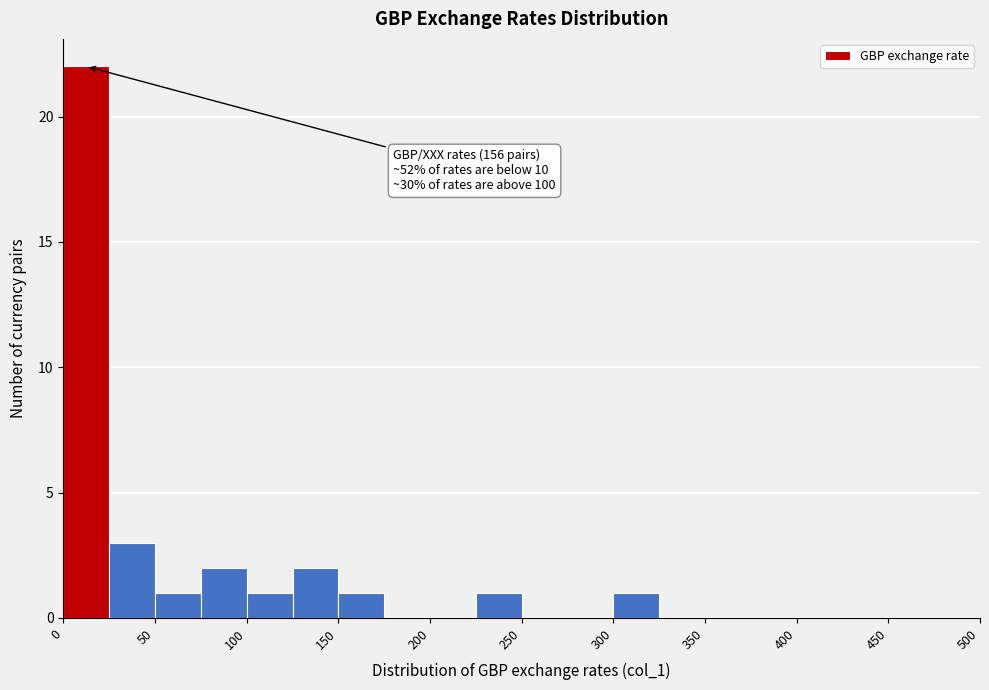

Which range on the x-axis has the tallest bar?

0 to 25